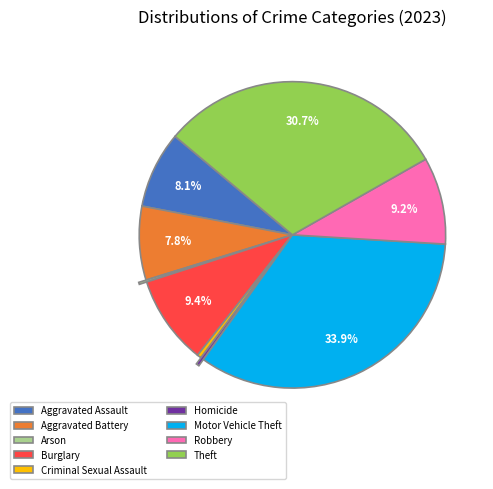

Is Aggravated Battery the majority of the pie?

No